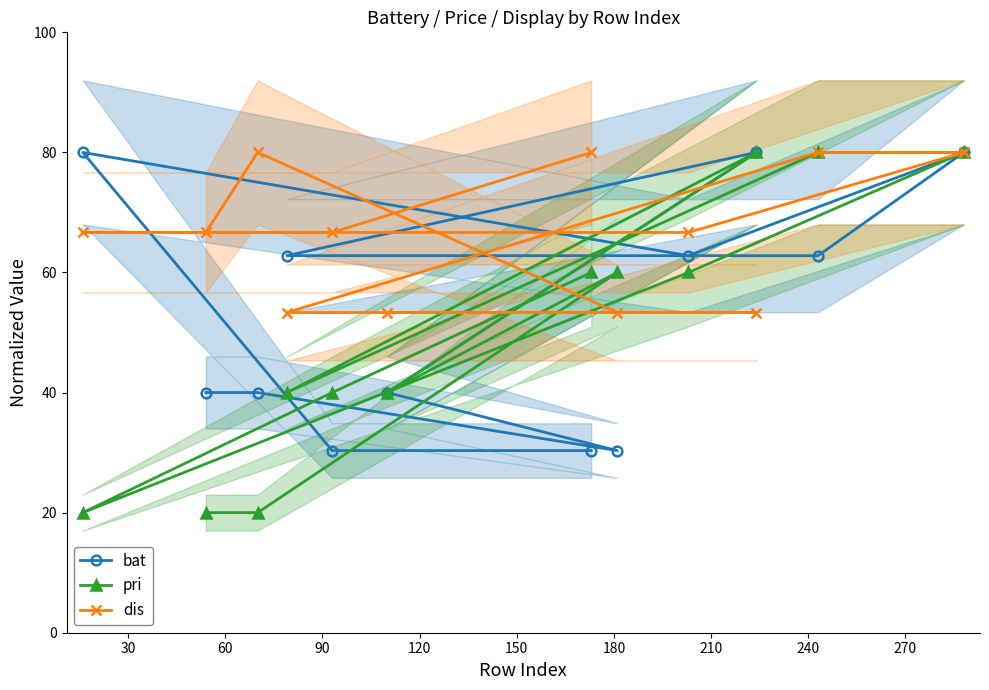

What is the value of the pri point at the 2nd from the left?

20.0